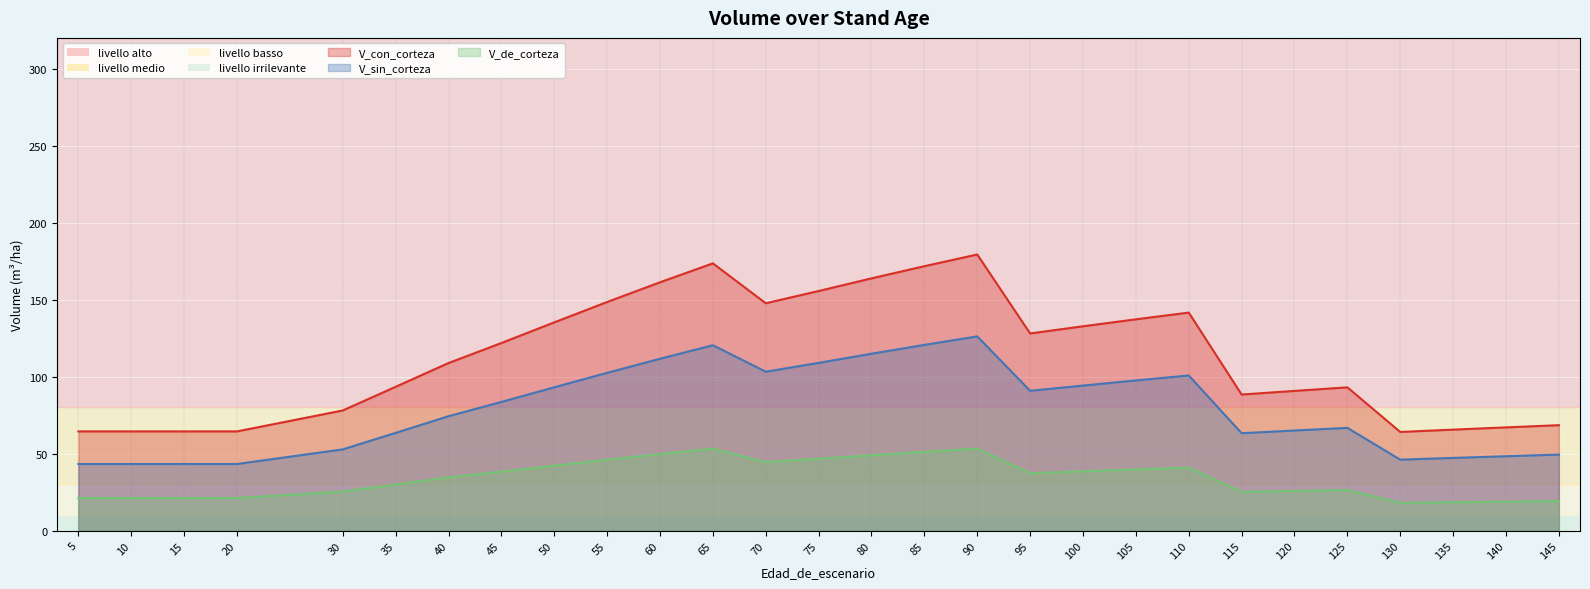

What is the total value across all series at 105?

274.4